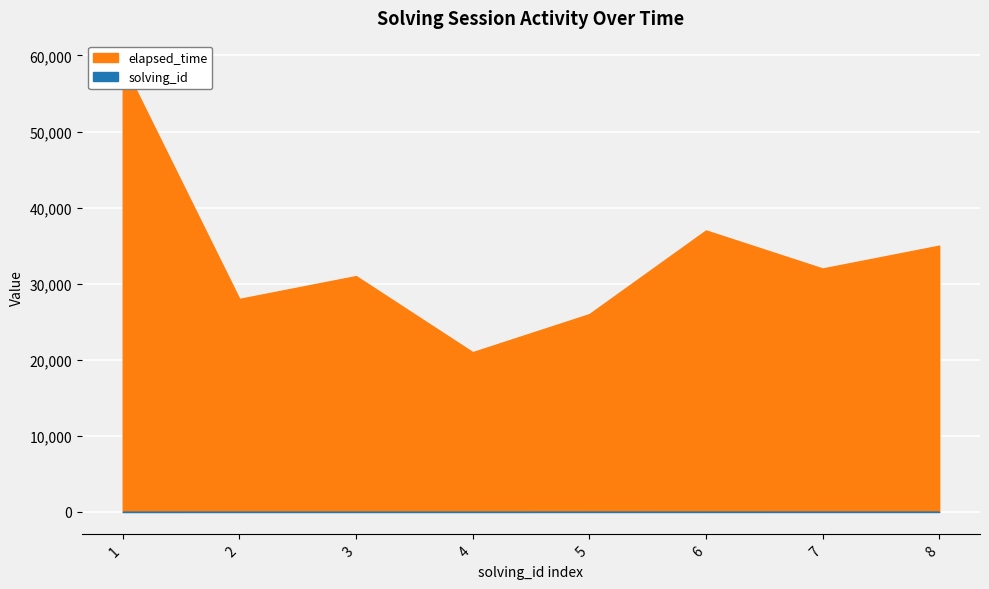

Is it true that elapsed_time equals 59000 at 1?

True